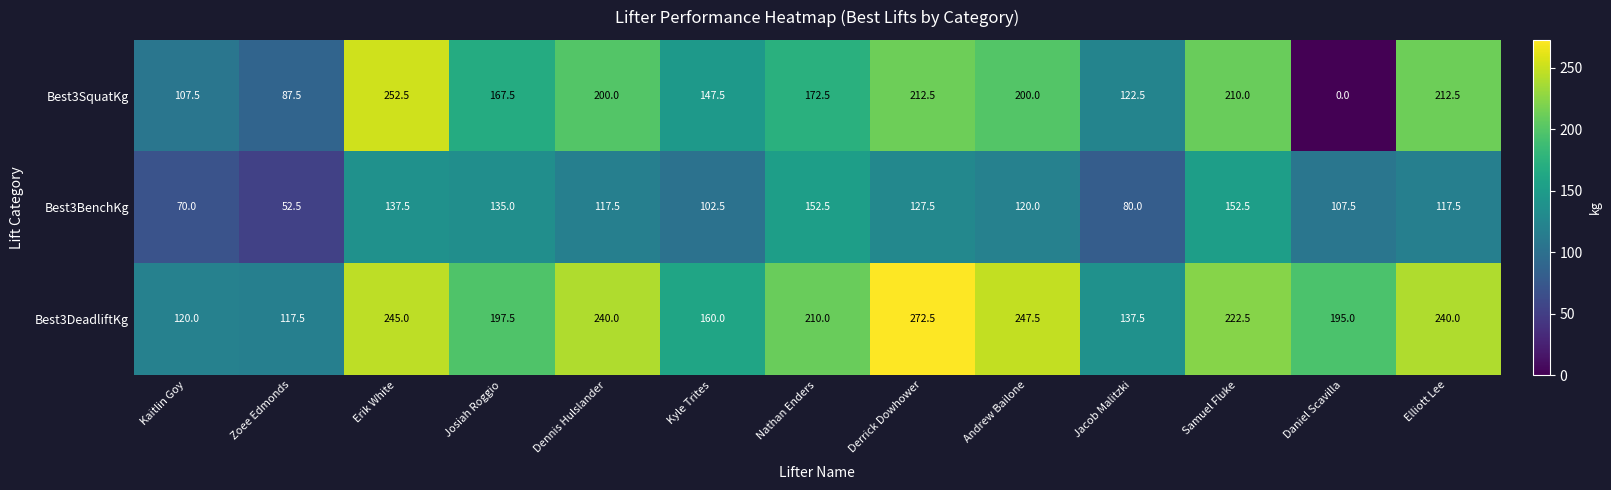

At Zoee Edmonds, list the series in order from smallest to largest.

Best3BenchKg, Best3SquatKg, Best3DeadliftKg